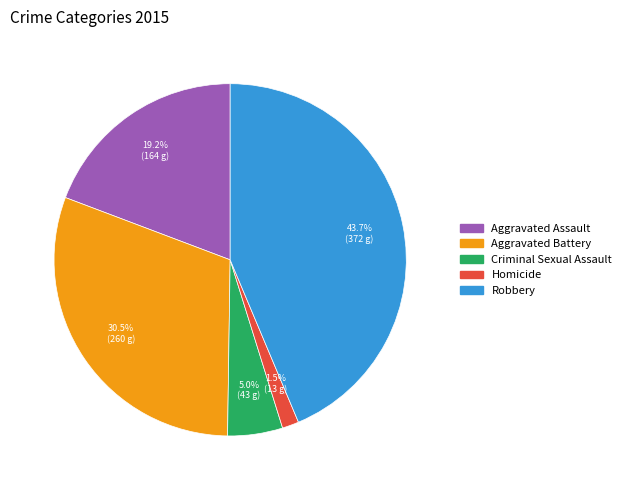

Is it true that Aggravated Assault is 19% of the pie?

True